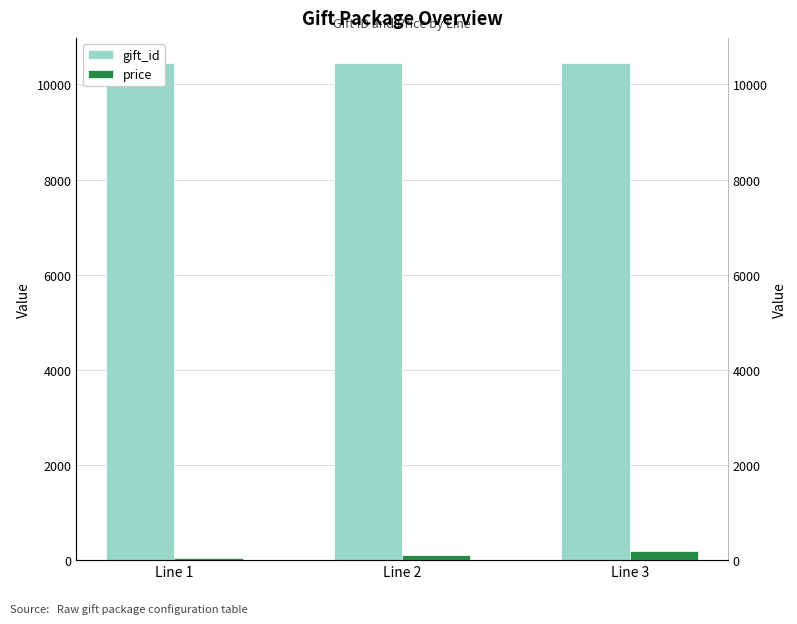

How many bars are there in total?

6